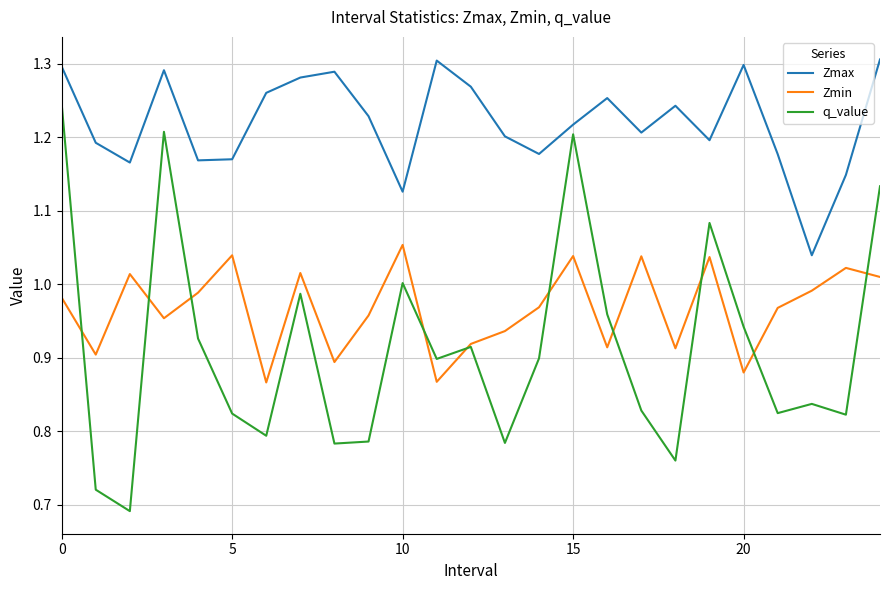

Which series has the widest spread of values?

q_value